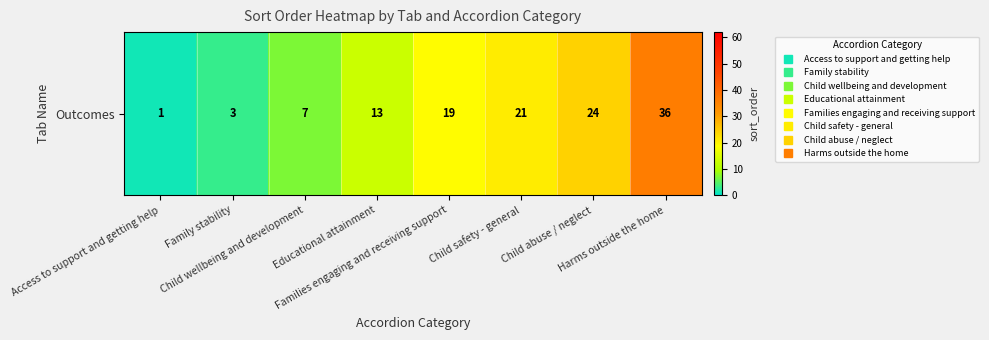

Count the number of data series in this chart.

1